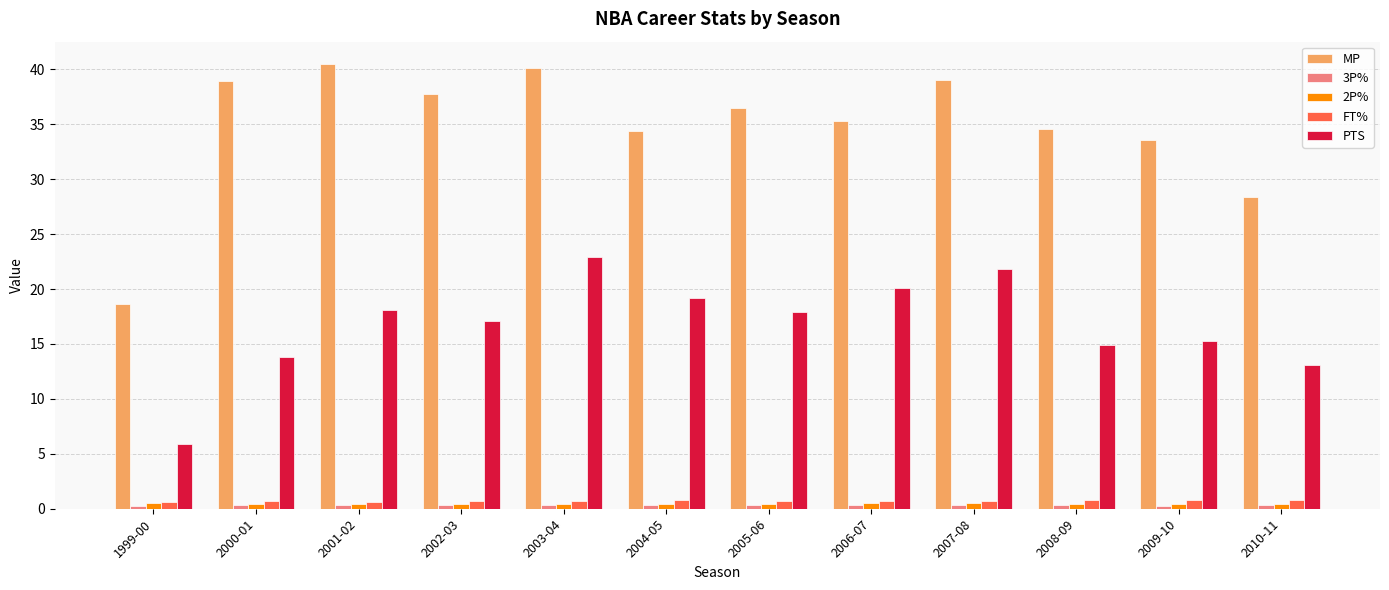

Where does the MP series first go above 36?

2000-01